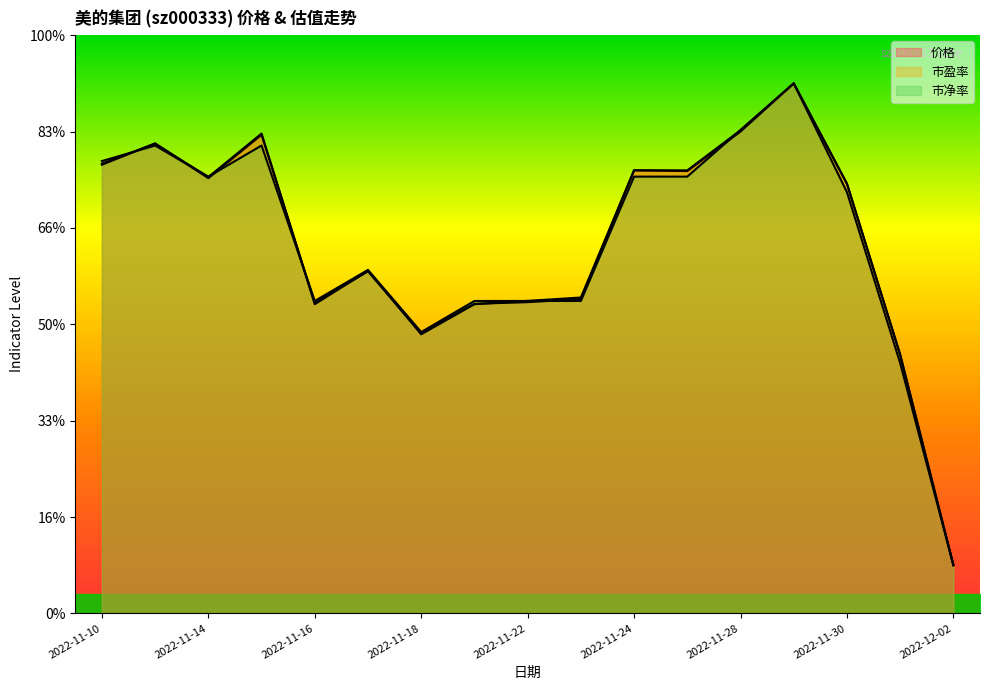

What is the minimum value for 价格?

5.0